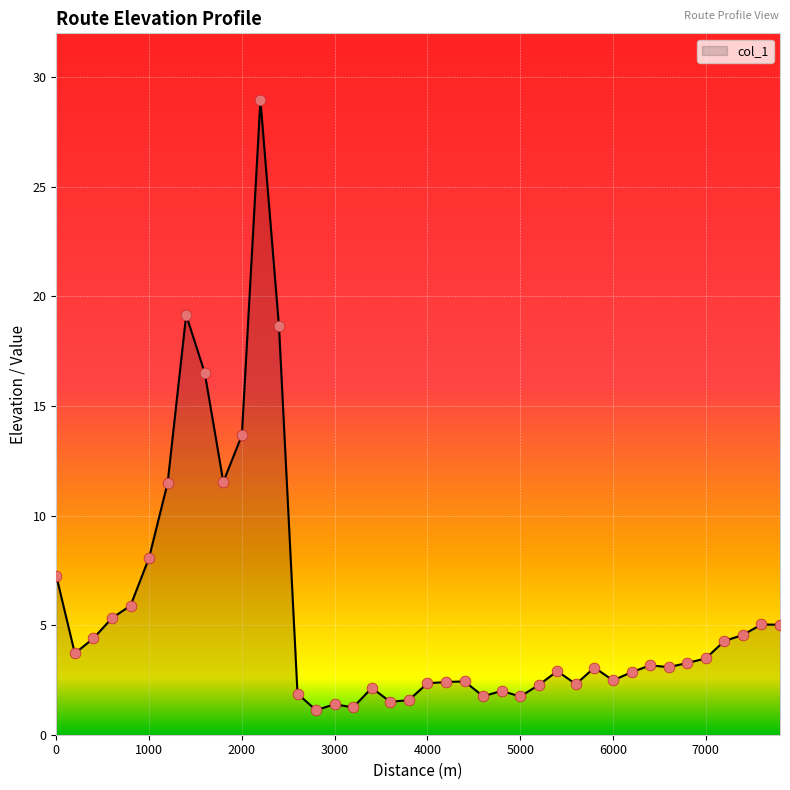

What is the difference between the maximum and minimum values?

27.8